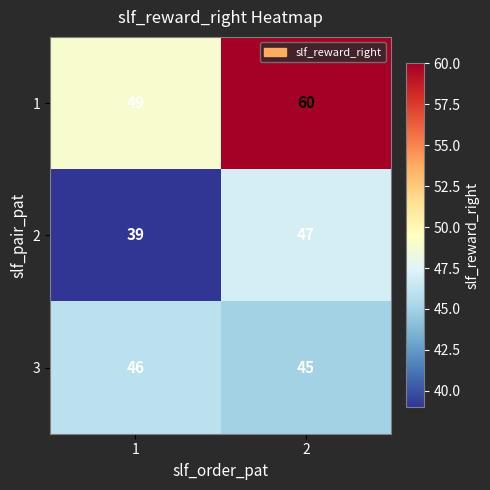

Is it true that 3 equals 45 at 2?

True